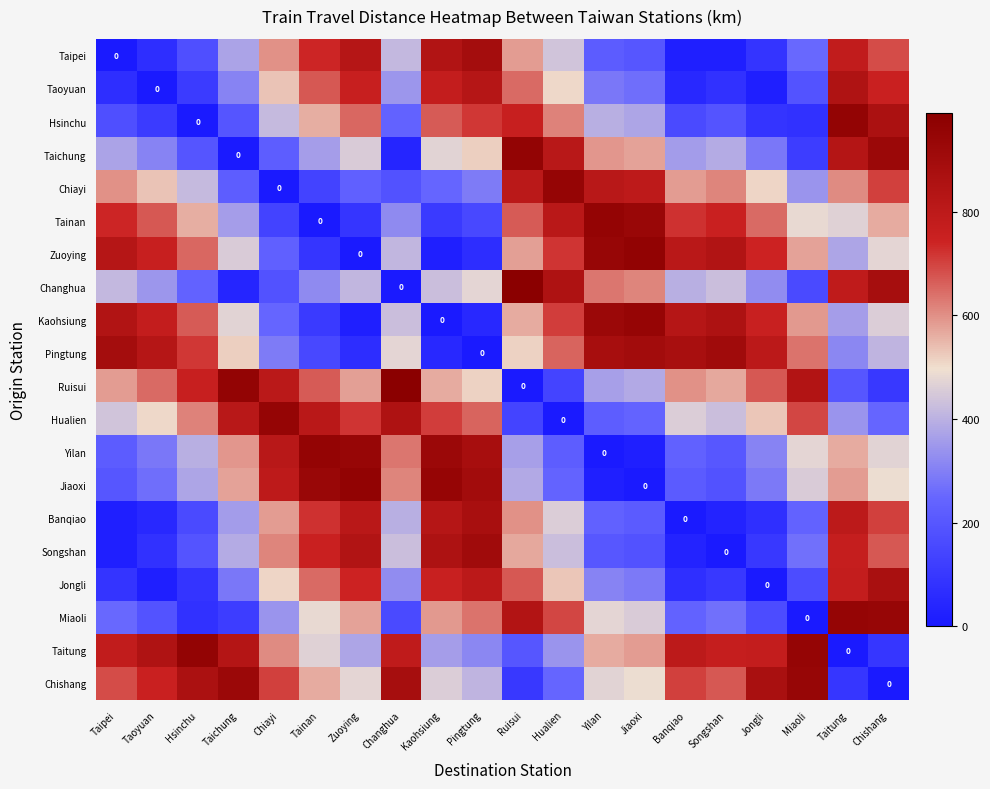

What is the maximum value shown in the chart?

991